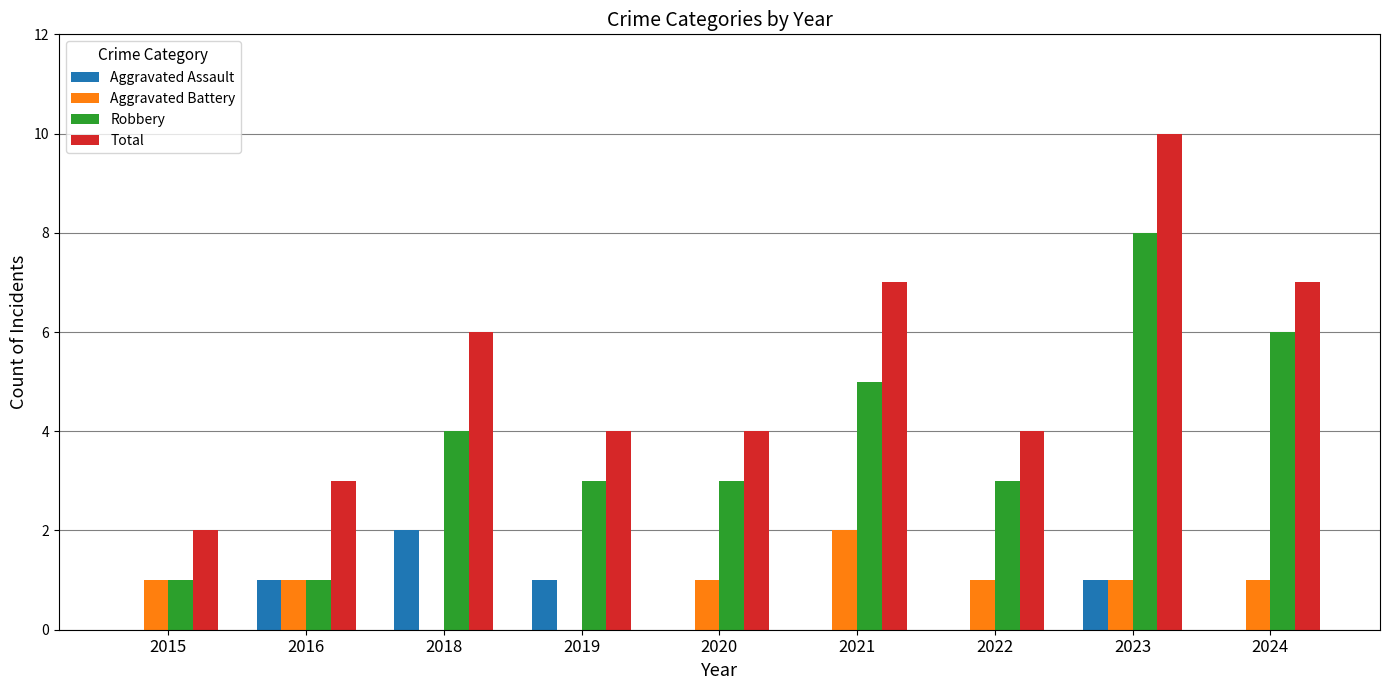

Which label corresponds to the largest value in the chart?

2023